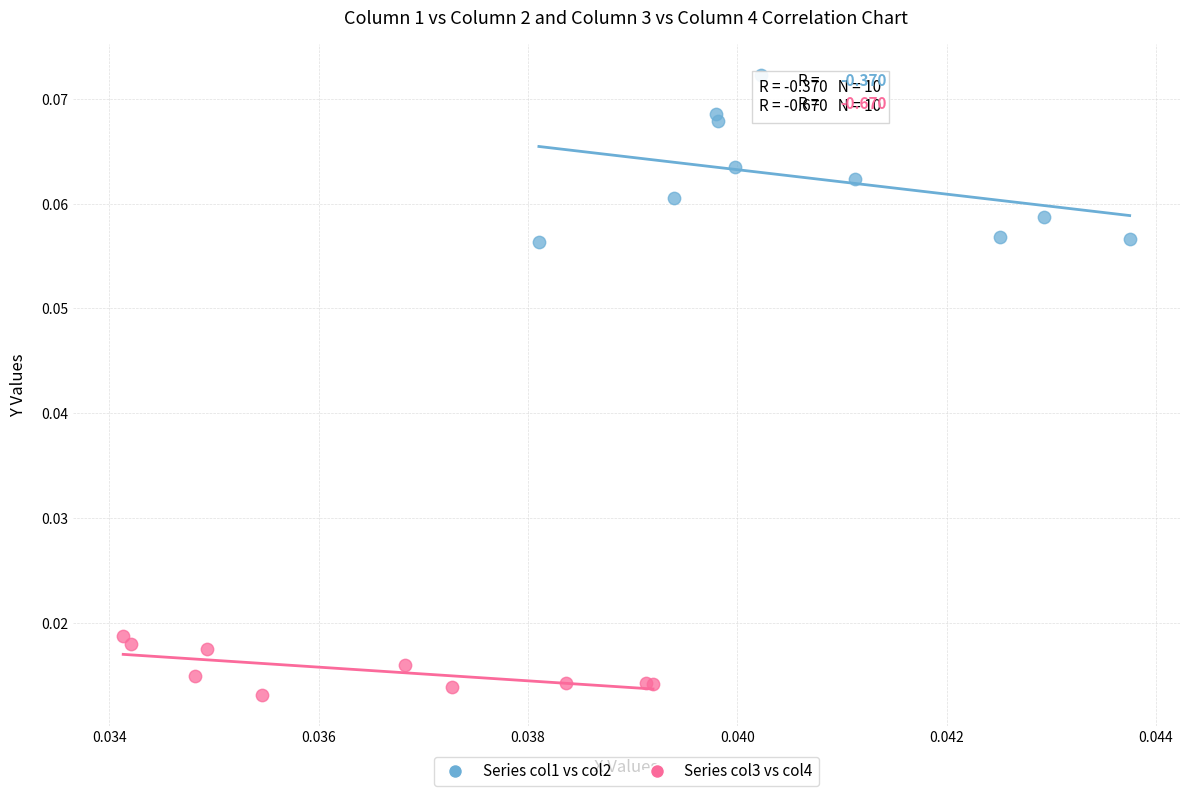

What are all the series names shown in the legend?

Series col1 vs col2, Series col3 vs col4